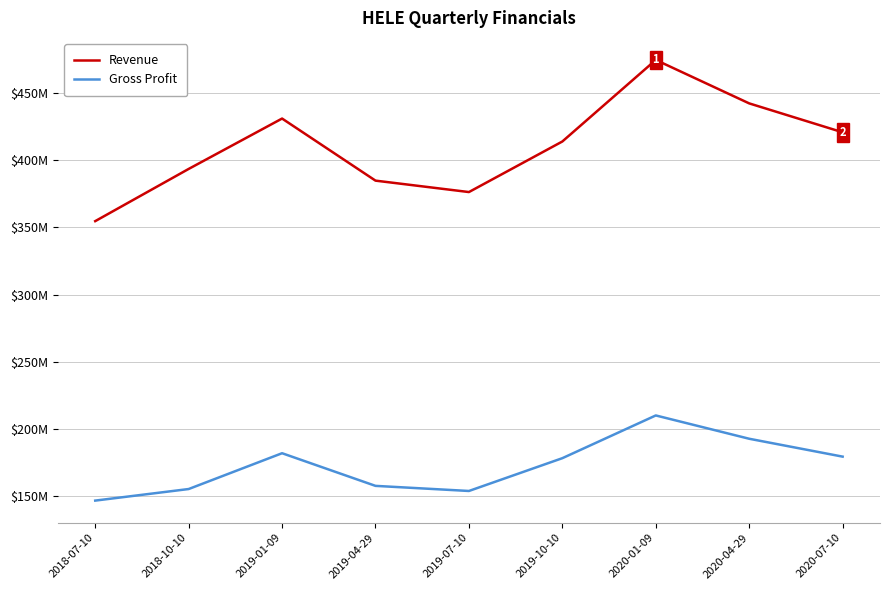

What is the total value across all series at 2020-04-29?

634980000